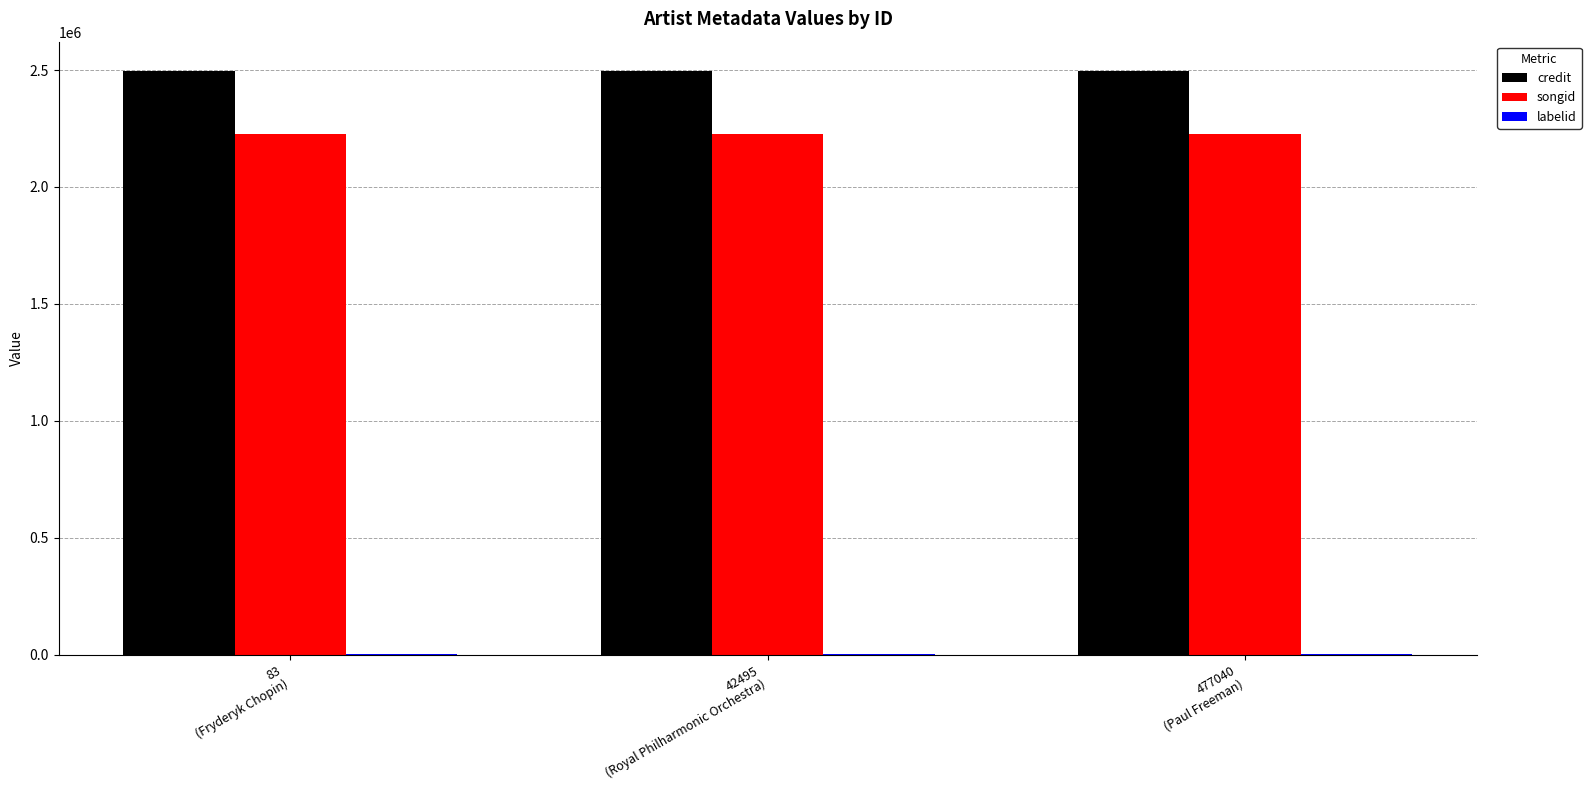

What is the greatest value displayed?

2496450